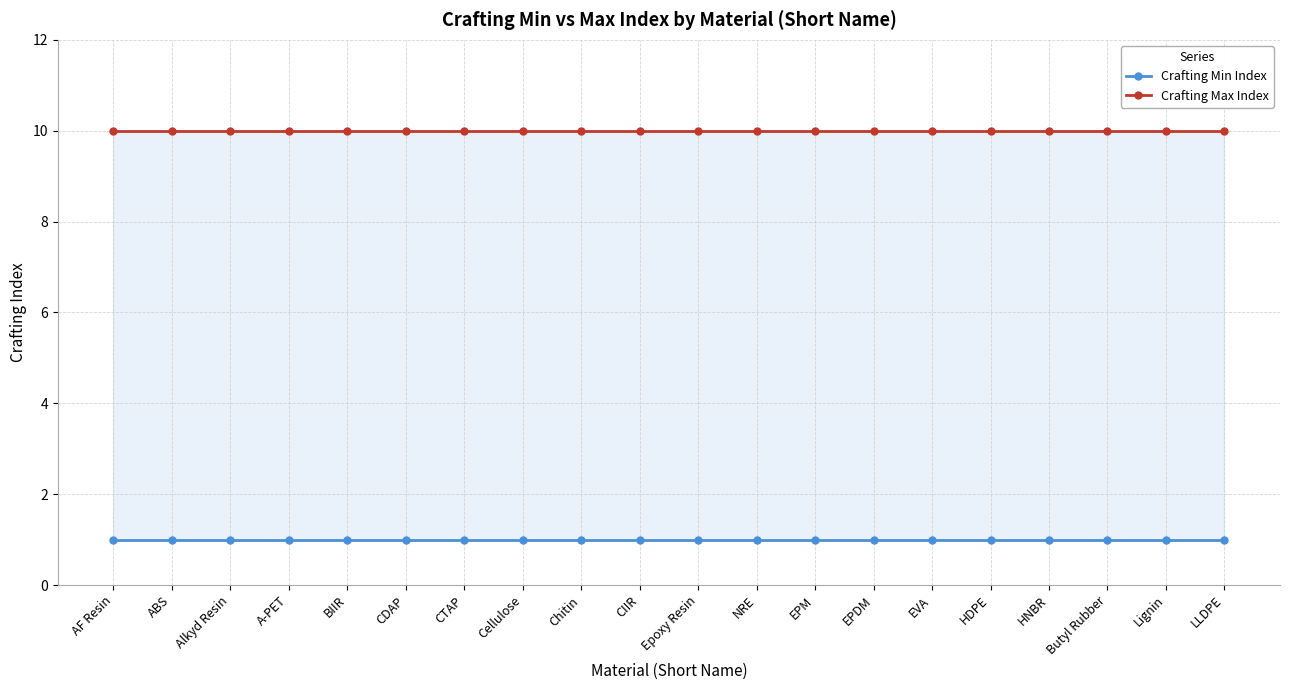

What are all the series names shown in the legend?

Crafting Min Index, Crafting Max Index